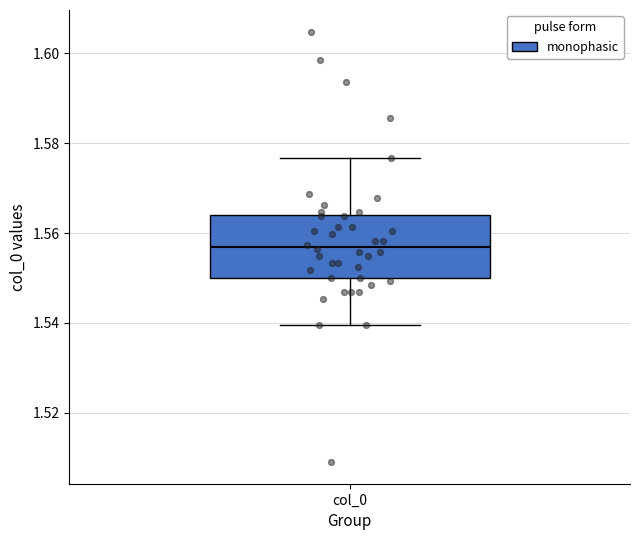

Read this box plot against the y-axis: the position of the median line, the range covered by the box, and the ends of both whiskers. The values are not printed on the chart, so give them approximately, as read against the axis.

median 1.556, box 1.550 to 1.564, whiskers 1.540 to 1.576